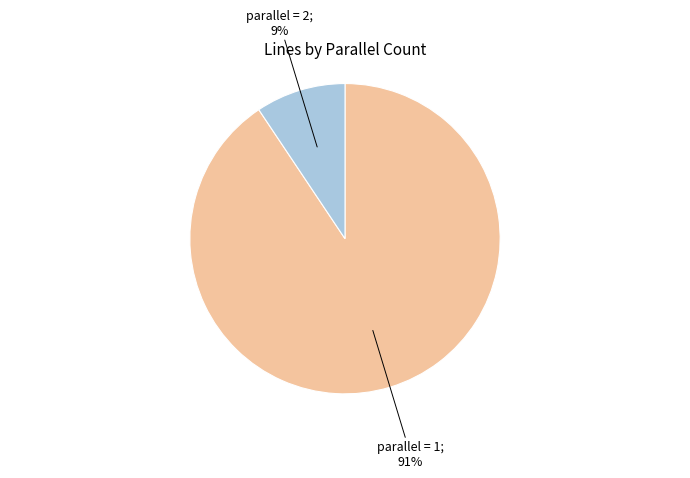

Is there a majority slice in this chart?

Yes